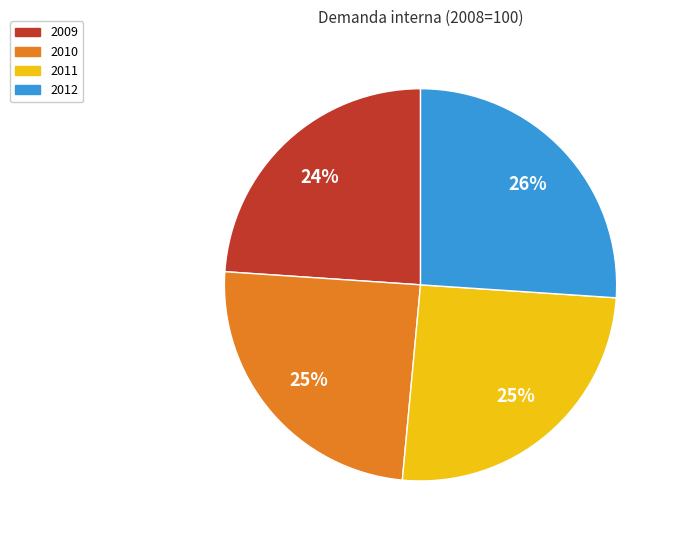

Which has a higher value, 2011 or 2010?

2011